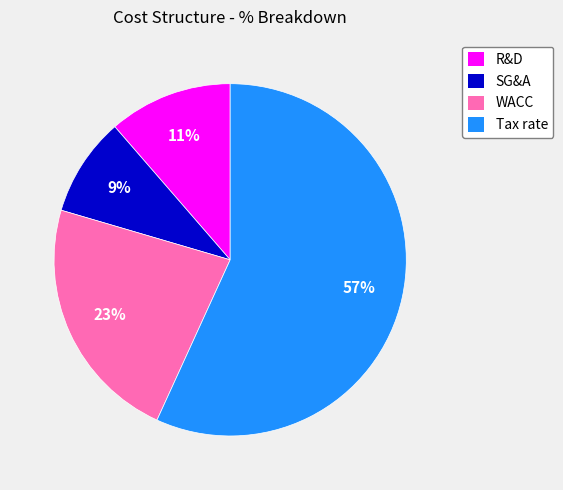

Combined, do Tax rate and SG&A account for over 50%?

Yes